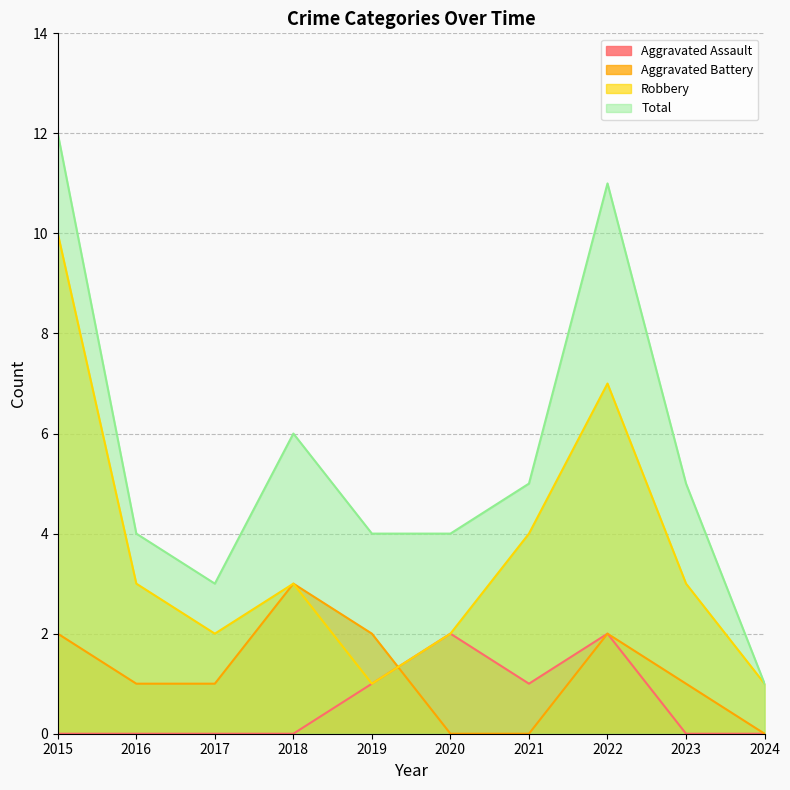

At which label does Total first exceed 5?

2015